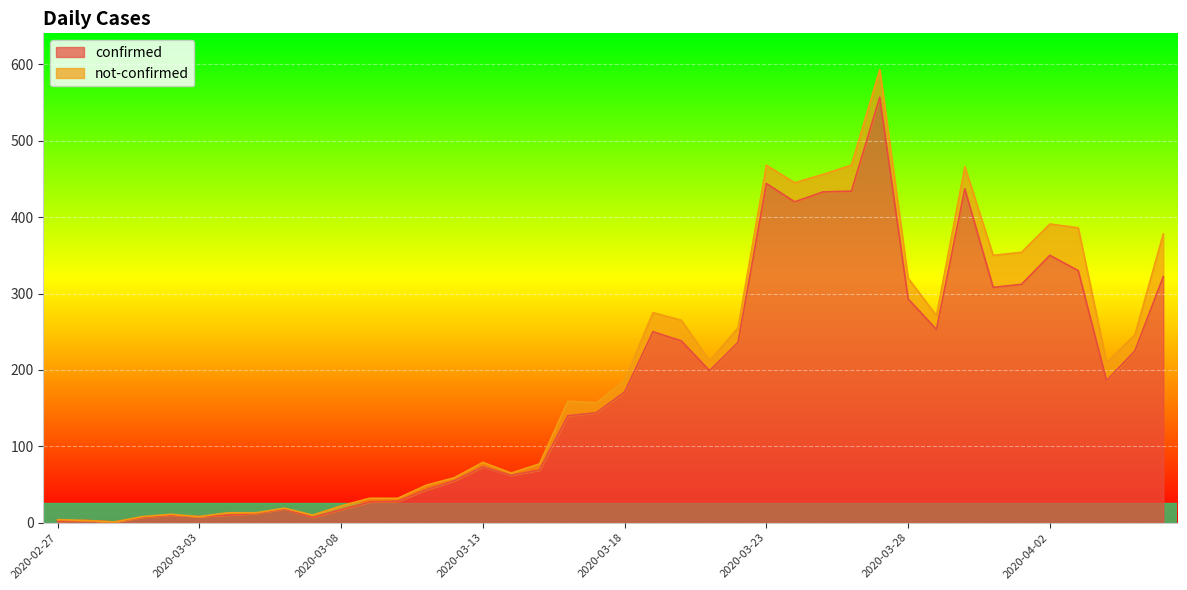

Between 2020-03-10 and 2020-03-05, which is larger?

2020-03-10